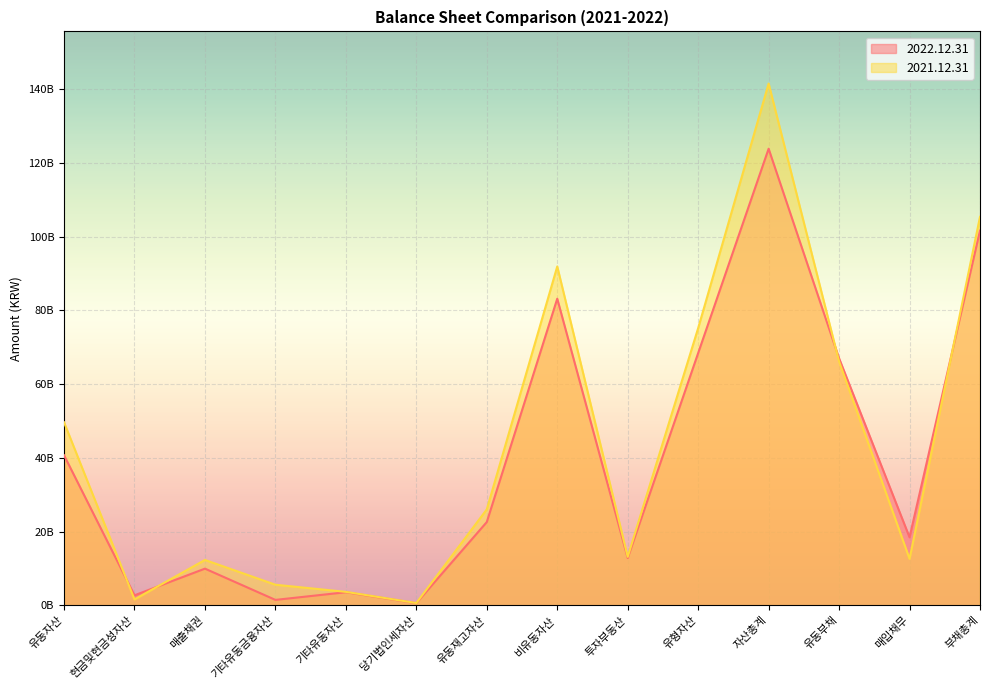

Is it true that 2022.12.31 equals 2684833801 at 현금및현금성자산?

True